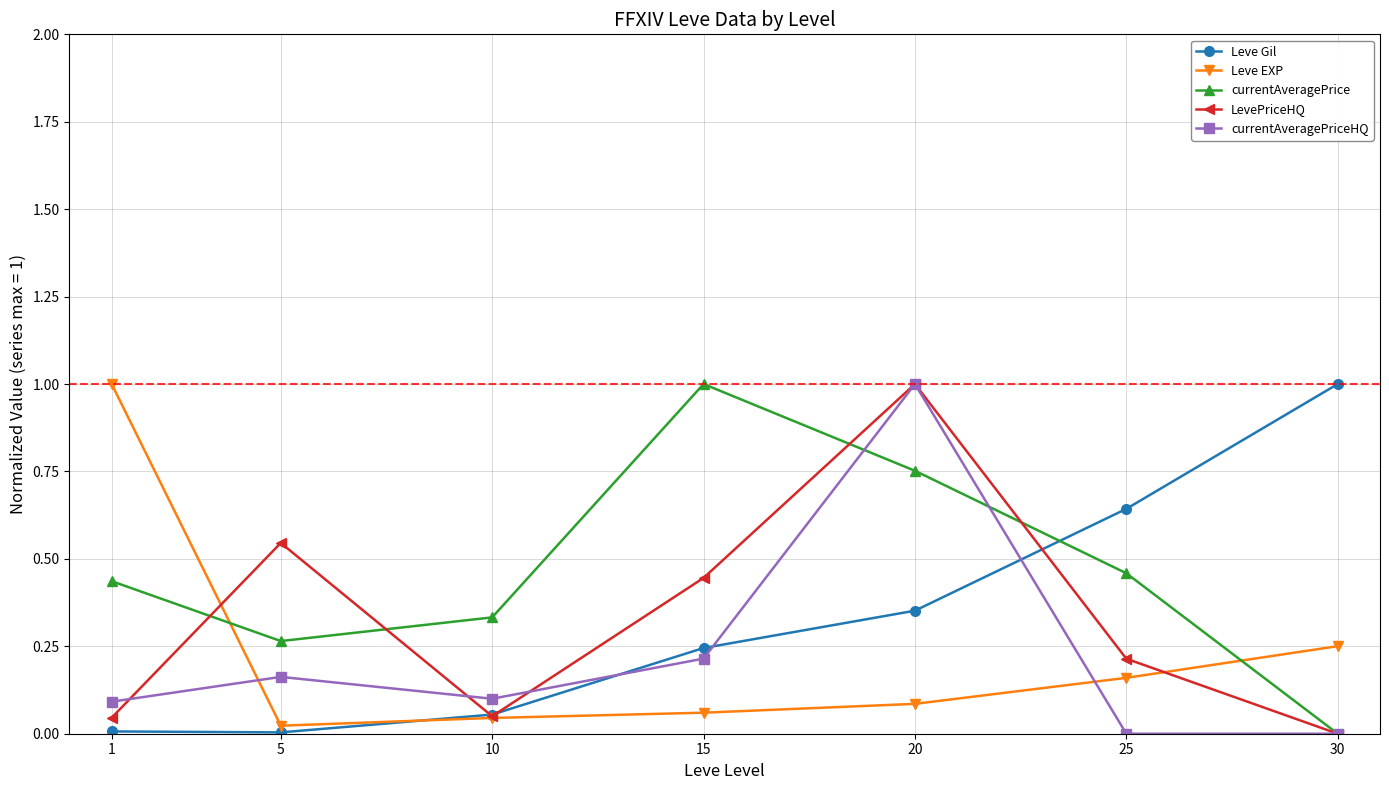

At which label does currentAveragePriceHQ reach its peak?

20